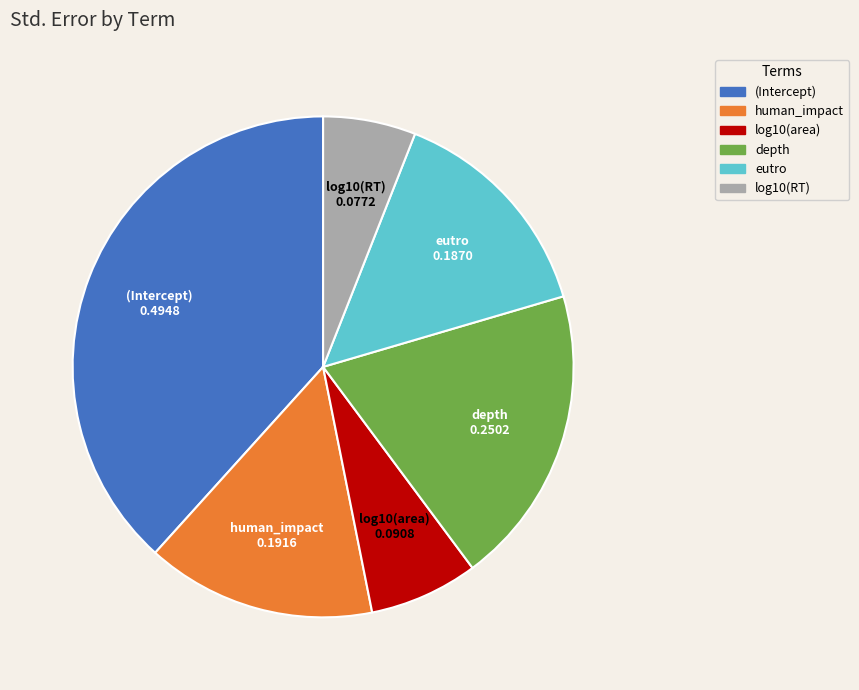

What is the largest slice in the pie chart?

(Intercept)